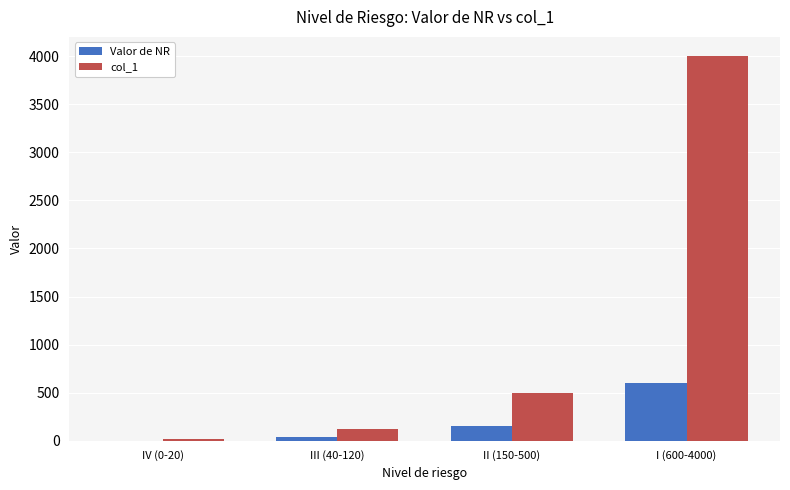

True or false: col_1 has a value of 20 at IV (0-20).

True